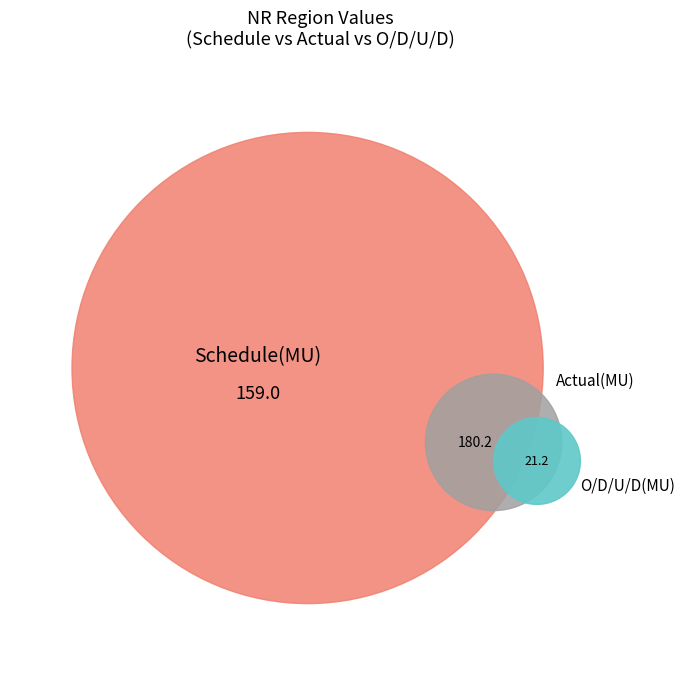

Do Schedule(MU) and O/D/U/D(MU) together represent more than half of the pie?

Yes